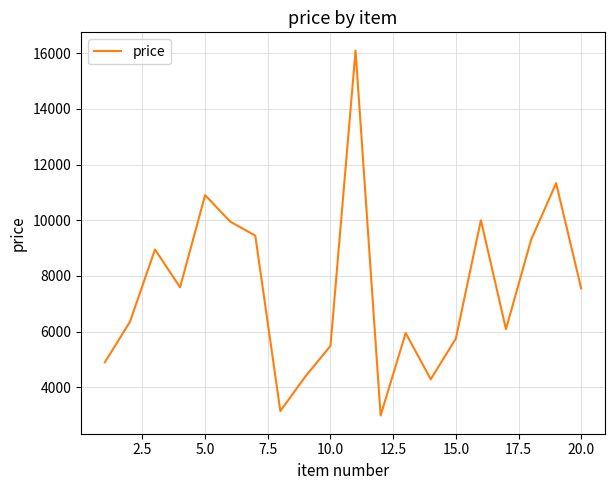

What is the difference between the maximum and minimum values?

13100